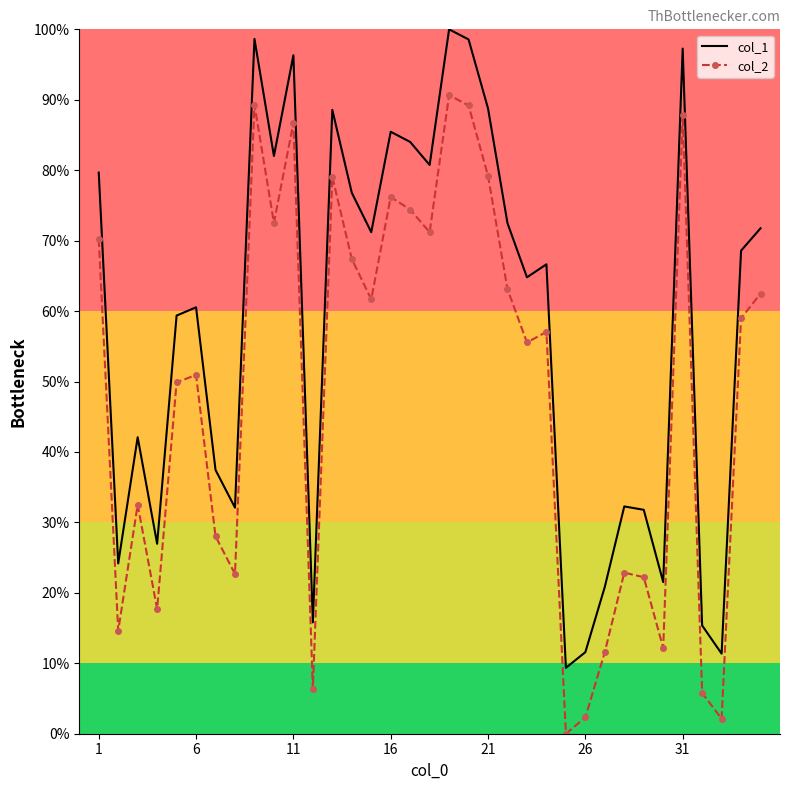

What is the difference between the maximum and minimum values in the col_1 series?

90.6